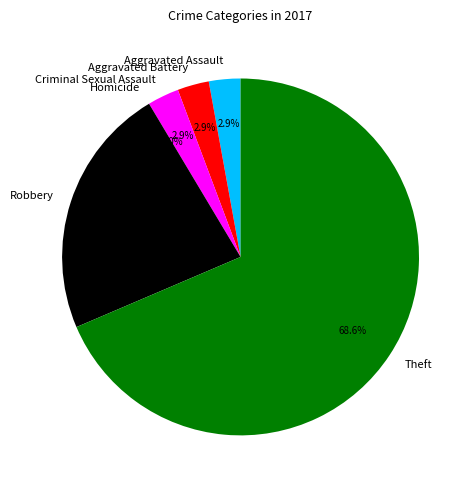

What is the largest slice in the pie chart?

Theft